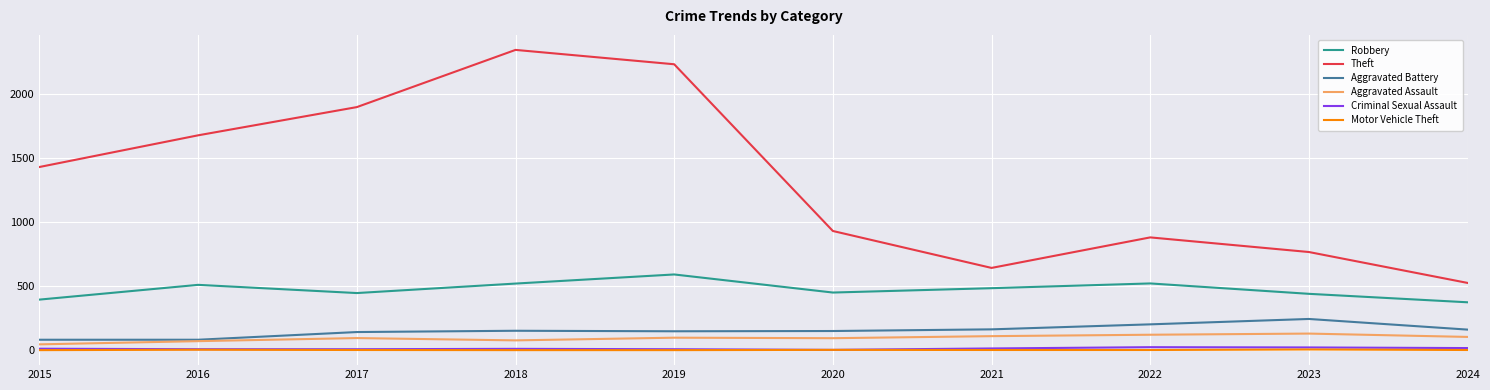

What is the maximum value shown in the chart?

2342